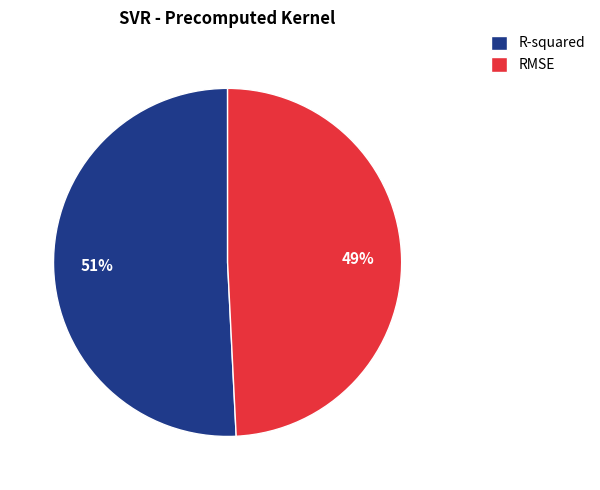

How many segments does this pie chart have?

2